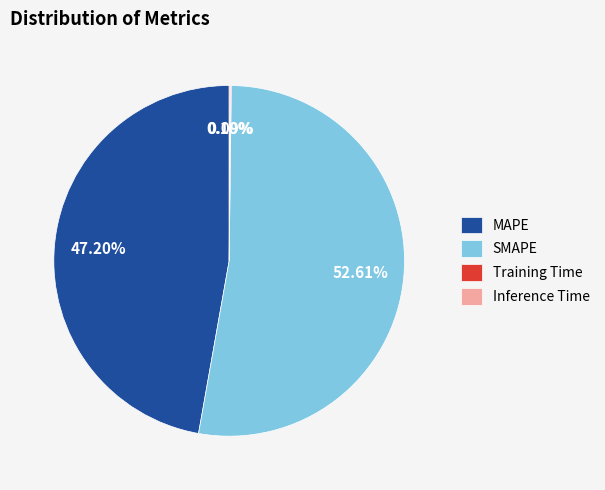

What is the largest slice in the pie chart?

SMAPE